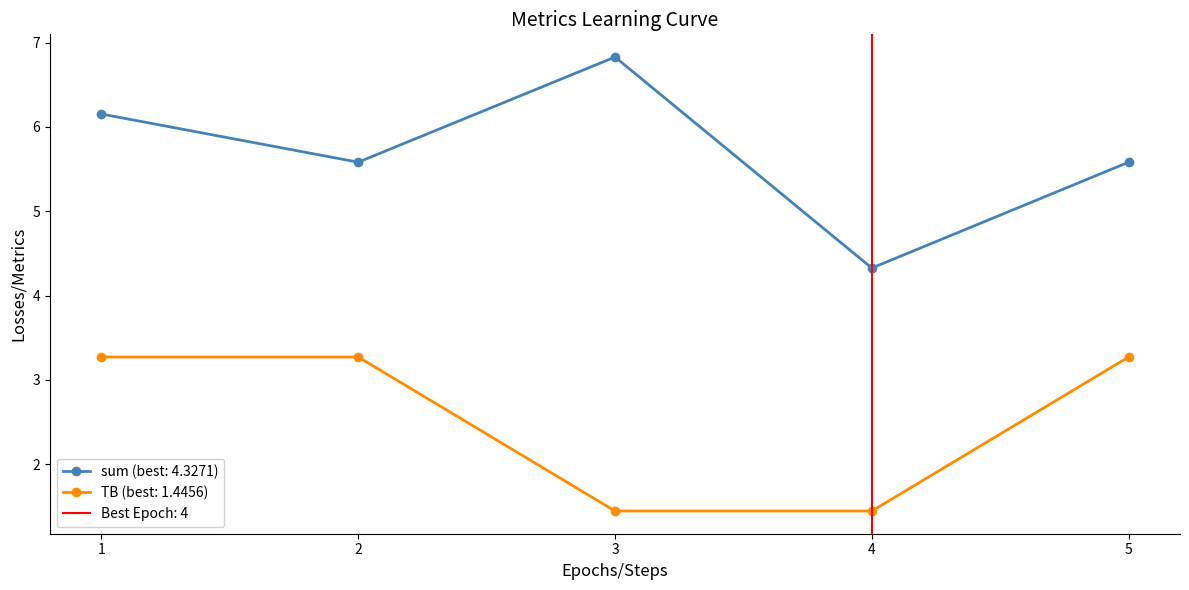

Is it true that TB (best: 1.4456) equals 4.3 at 1?

False